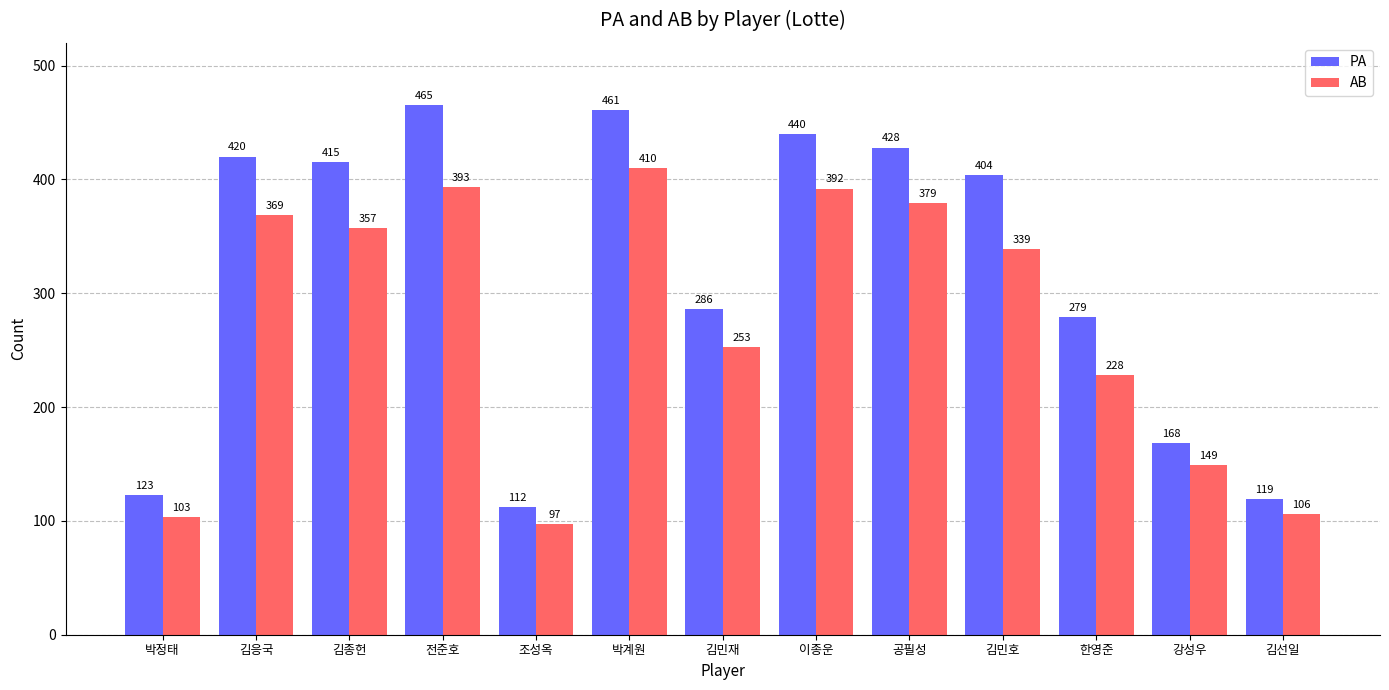

Where does the PA series first go above 404?

김응국